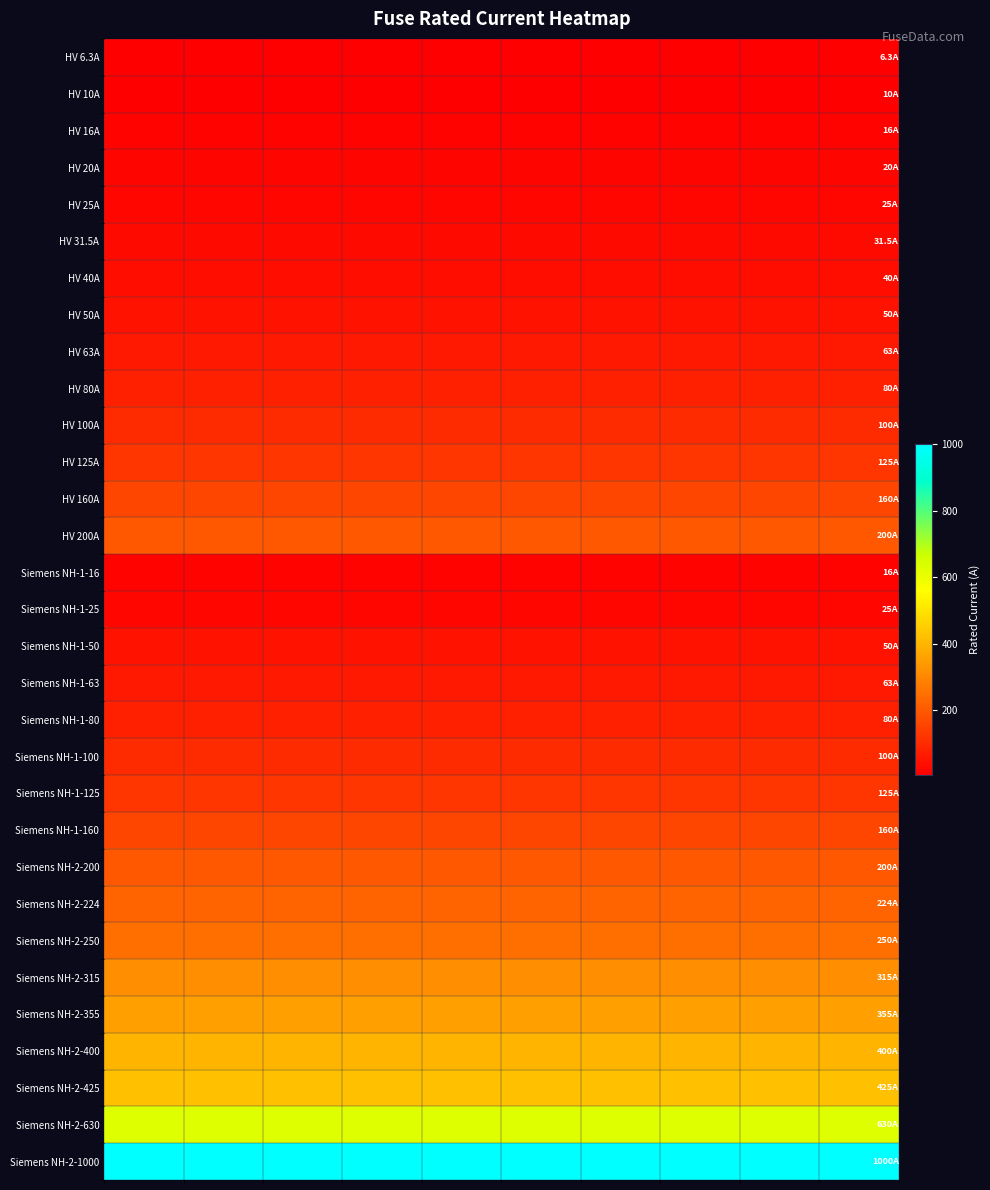

Reading left to right, list all the values displayed in this chart.

HV 6.3A: 6.3	6.3	6.3	6.3	6.3	6.3	6.3	6.3	6.3	6.3
HV 10A: 10.0	10.0	10.0	10.0	10.0	10.0	10.0	10.0	10.0	10.0
HV 16A: 16.0	16.0	16.0	16.0	16.0	16.0	16.0	16.0	16.0	16.0
HV 20A: 20.0	20.0	20.0	20.0	20.0	20.0	20.0	20.0	20.0	20.0
HV 25A: 25.0	25.0	25.0	25.0	25.0	25.0	25.0	25.0	25.0	25.0
HV 31.5A: 31.5	31.5	31.5	31.5	31.5	31.5	31.5	31.5	31.5	31.5
HV 40A: 40.0	40.0	40.0	40.0	40.0	40.0	40.0	40.0	40.0	40.0
HV 50A: 50.0	50.0	50.0	50.0	50.0	50.0	50.0	50.0	50.0	50.0
HV 63A: 63.0	63.0	63.0	63.0	63.0	63.0	63.0	63.0	63.0	63.0
HV 80A: 80.0	80.0	80.0	80.0	80.0	80.0	80.0	80.0	80.0	80.0
HV 100A: 100.0	100.0	100.0	100.0	100.0	100.0	100.0	100.0	100.0	100.0
HV 125A: 125.0	125.0	125.0	125.0	125.0	125.0	125.0	125.0	125.0	125.0
HV 160A: 160.0	160.0	160.0	160.0	160.0	160.0	160.0	160.0	160.0	160.0
HV 200A: 200.0	200.0	200.0	200.0	200.0	200.0	200.0	200.0	200.0	200.0
Siemens NH-1-16: 16.0	16.0	16.0	16.0	16.0	16.0	16.0	16.0	16.0	16.0
Siemens NH-1-25: 25.0	25.0	25.0	25.0	25.0	25.0	25.0	25.0	25.0	25.0
Siemens NH-1-50: 50.0	50.0	50.0	50.0	50.0	50.0	50.0	50.0	50.0	50.0
Siemens NH-1-63: 63.0	63.0	63.0	63.0	63.0	63.0	63.0	63.0	63.0	63.0
Siemens NH-1-80: 80.0	80.0	80.0	80.0	80.0	80.0	80.0	80.0	80.0	80.0
Siemens NH-1-100: 100.0	100.0	100.0	100.0	100.0	100.0	100.0	100.0	100.0	100.0
Siemens NH-1-125: 125.0	125.0	125.0	125.0	125.0	125.0	125.0	125.0	125.0	125.0
Siemens NH-1-160: 160.0	160.0	160.0	160.0	160.0	160.0	160.0	160.0	160.0	160.0
Siemens NH-2-200: 200.0	200.0	200.0	200.0	200.0	200.0	200.0	200.0	200.0	200.0
Siemens NH-2-224: 224.0	224.0	224.0	224.0	224.0	224.0	224.0	224.0	224.0	224.0
Siemens NH-2-250: 250.0	250.0	250.0	250.0	250.0	250.0	250.0	250.0	250.0	250.0
Siemens NH-2-315: 315.0	315.0	315.0	315.0	315.0	315.0	315.0	315.0	315.0	315.0
Siemens NH-2-355: 355.0	355.0	355.0	355.0	355.0	355.0	355.0	355.0	355.0	355.0
Siemens NH-2-400: 400.0	400.0	400.0	400.0	400.0	400.0	400.0	400.0	400.0	400.0
Siemens NH-2-425: 425.0	425.0	425.0	425.0	425.0	425.0	425.0	425.0	425.0	425.0
Siemens NH-2-630: 630.0	630.0	630.0	630.0	630.0	630.0	630.0	630.0	630.0	630.0
Siemens NH-2-1000: 1000.0	1000.0	1000.0	1000.0	1000.0	1000.0	1000.0	1000.0	1000.0	1000.0